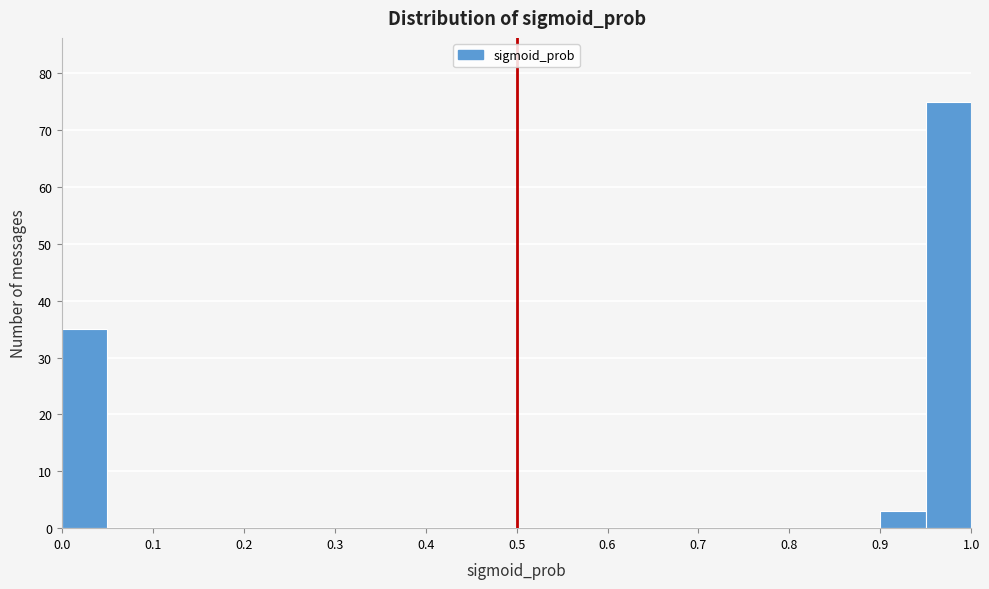

Reading left to right, list every bar in this chart as the range it spans on the x-axis followed by its height. The values are not printed on the chart, so give them approximately, as read against the axis.

0.00 to 0.05: 35
0.05 to 0.10: 0
0.10 to 0.15: 0
0.15 to 0.20: 0
0.20 to 0.25: 0
0.25 to 0.30: 0
0.30 to 0.35: 0
0.35 to 0.40: 0
0.40 to 0.45: 0
0.45 to 0.50: 0
0.50 to 0.55: 0
0.55 to 0.60: 0
0.60 to 0.65: 0
0.65 to 0.70: 0
0.70 to 0.75: 0
0.75 to 0.80: 0
0.80 to 0.85: 0
0.85 to 0.90: 0
0.90 to 0.95: 3
0.95 to 1.00: 75